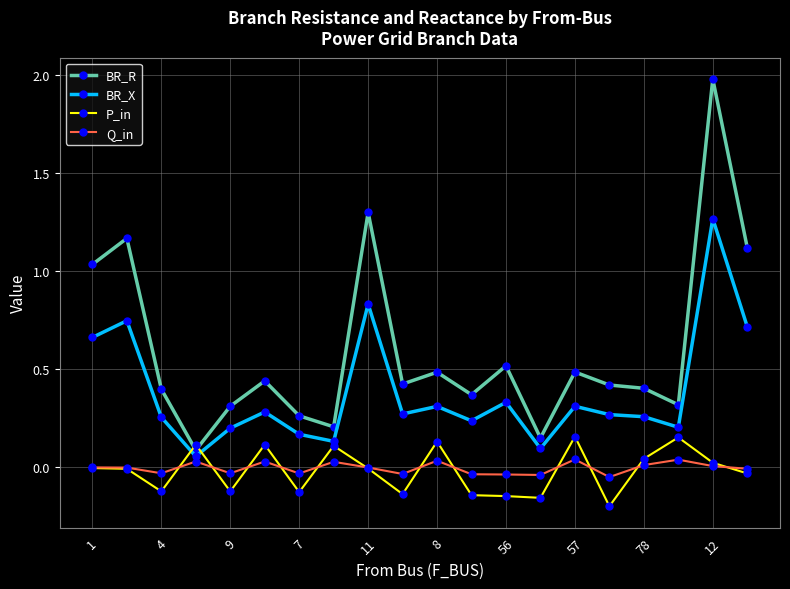

Which series has the largest total across all categories?

BR_R